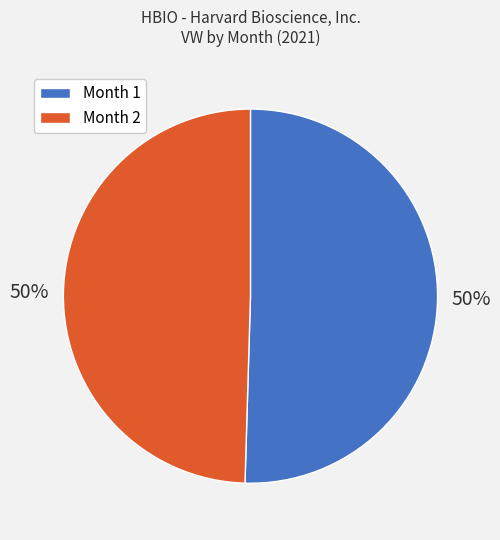

To the nearest percent, what portion does Month 1 represent?

50%